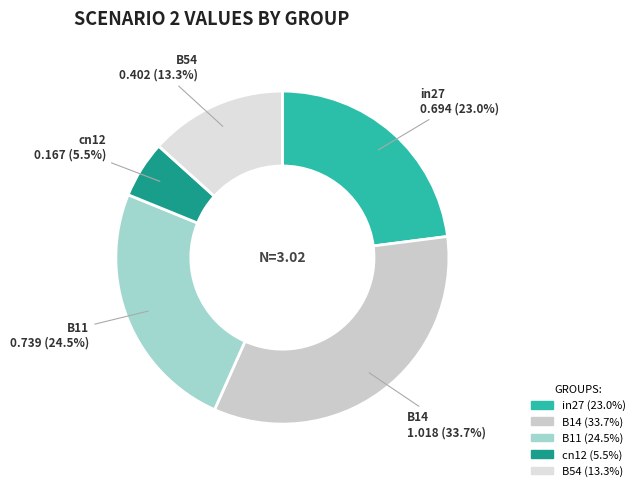

Combined, do B14 and cn12 account for over 50%?

No